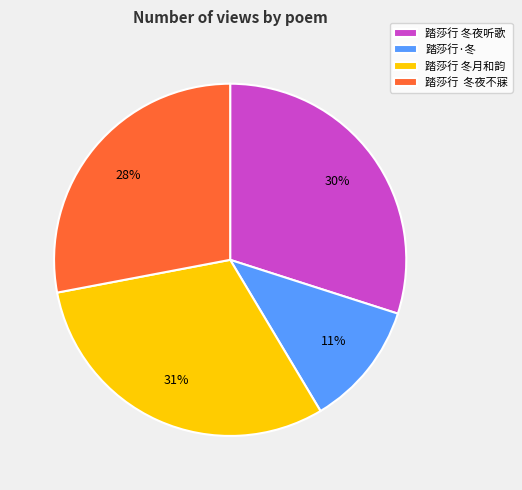

What is the largest slice in the pie chart?

踏莎行 冬月和韵